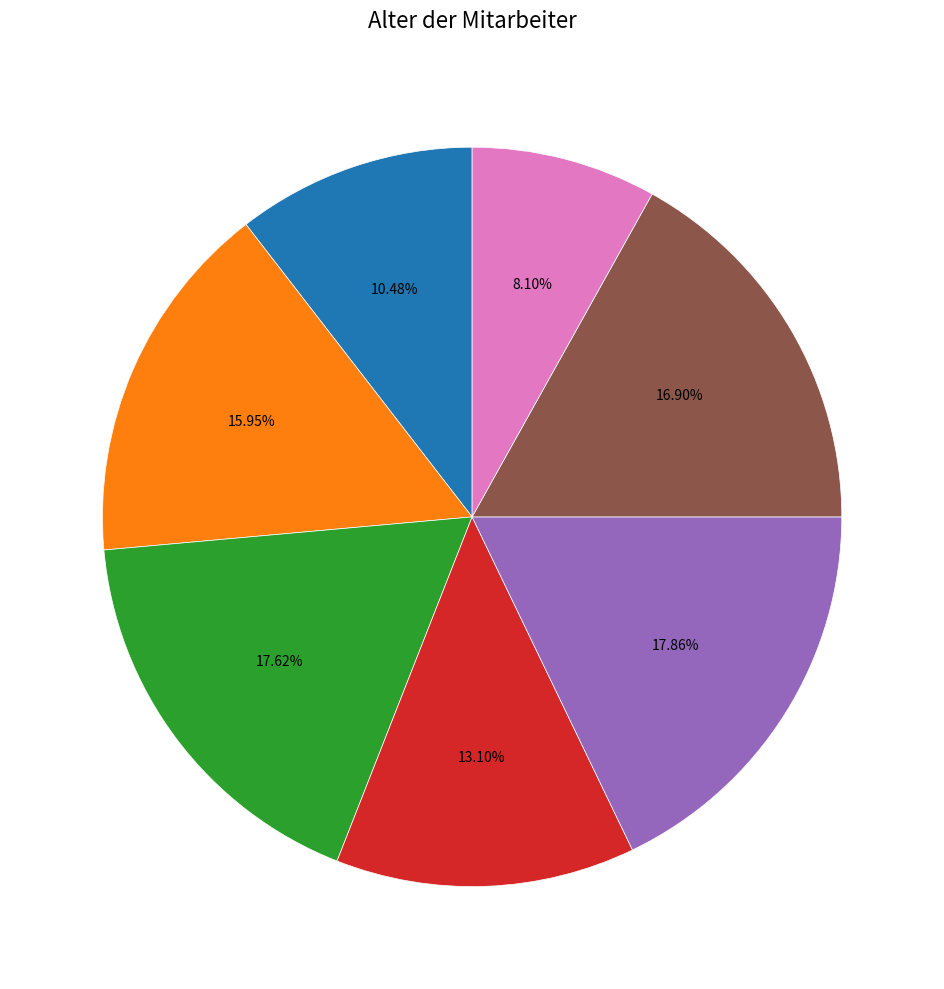

How many slices are in this pie chart?

7